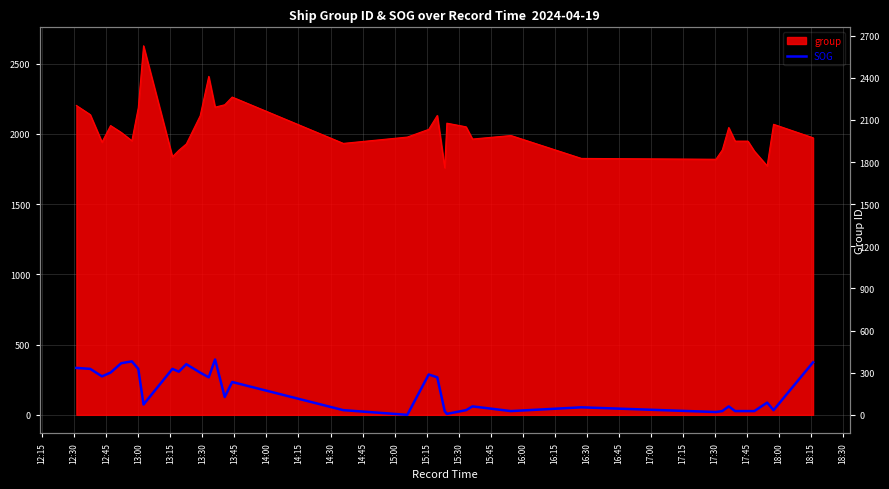

Reading left to right, transcribe all the data shown in this chart.

334.1	327.4	273.9	300.7	367.5	380.8	327.4	73.5	327.4	307.3	360.8	300.7	267.3	394.2	126.9	233.8	33.4	0.0	287.3	267.3	26.7	6.7	33.4	60.1	26.7	53.5	20.0	26.7	60.1	26.7	26.7	26.7	86.9	33.4	374.2